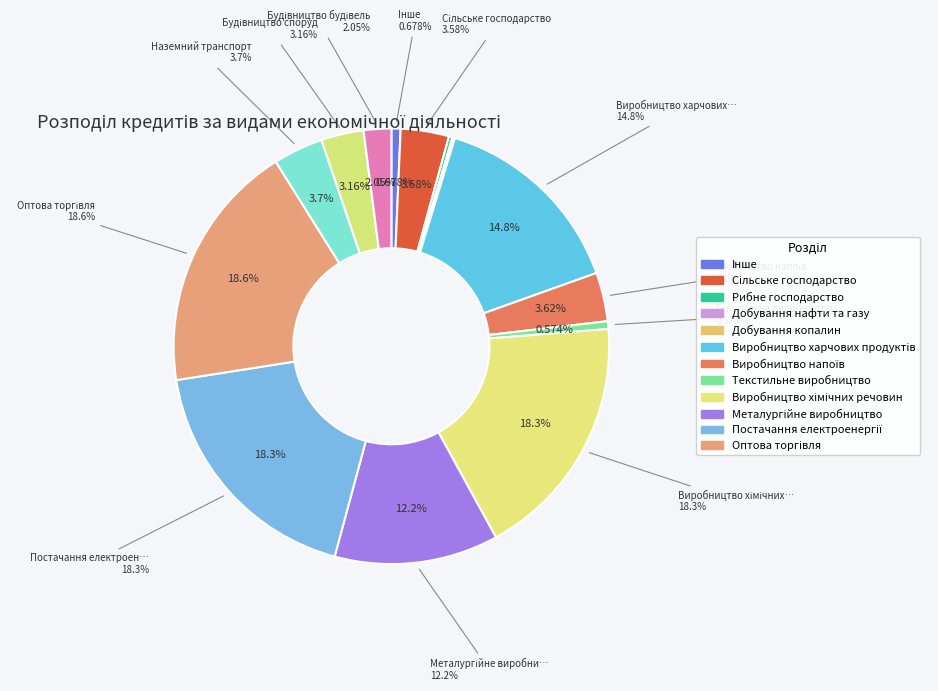

Which slice is the largest?

Оптова торгівля